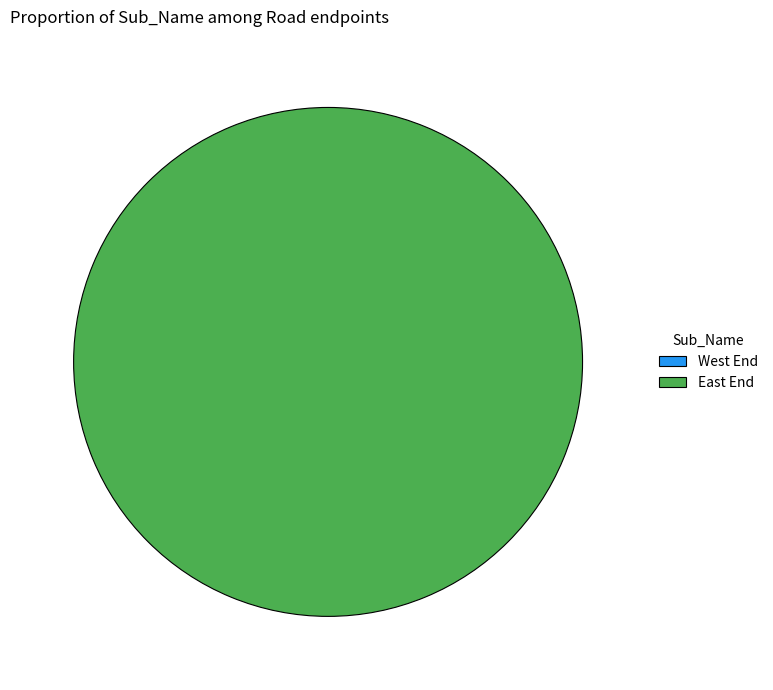

What percentage is NOT represented by West End?

100.0%